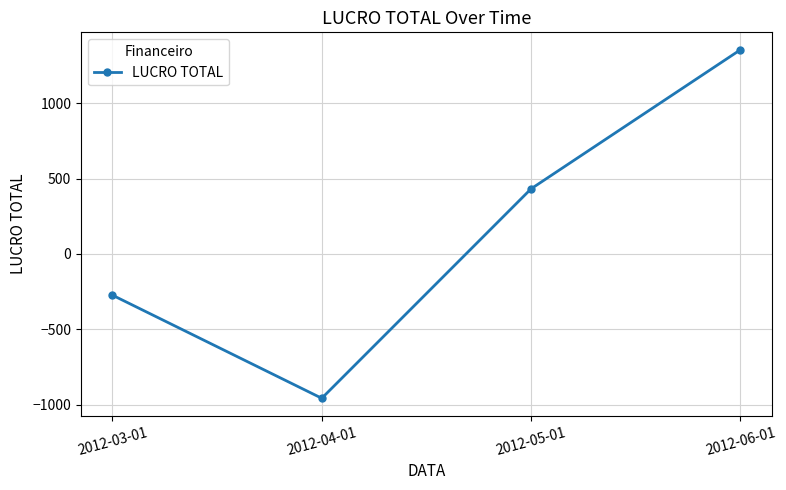

How many interior local valleys (lower than both neighbors) does the data have?

1